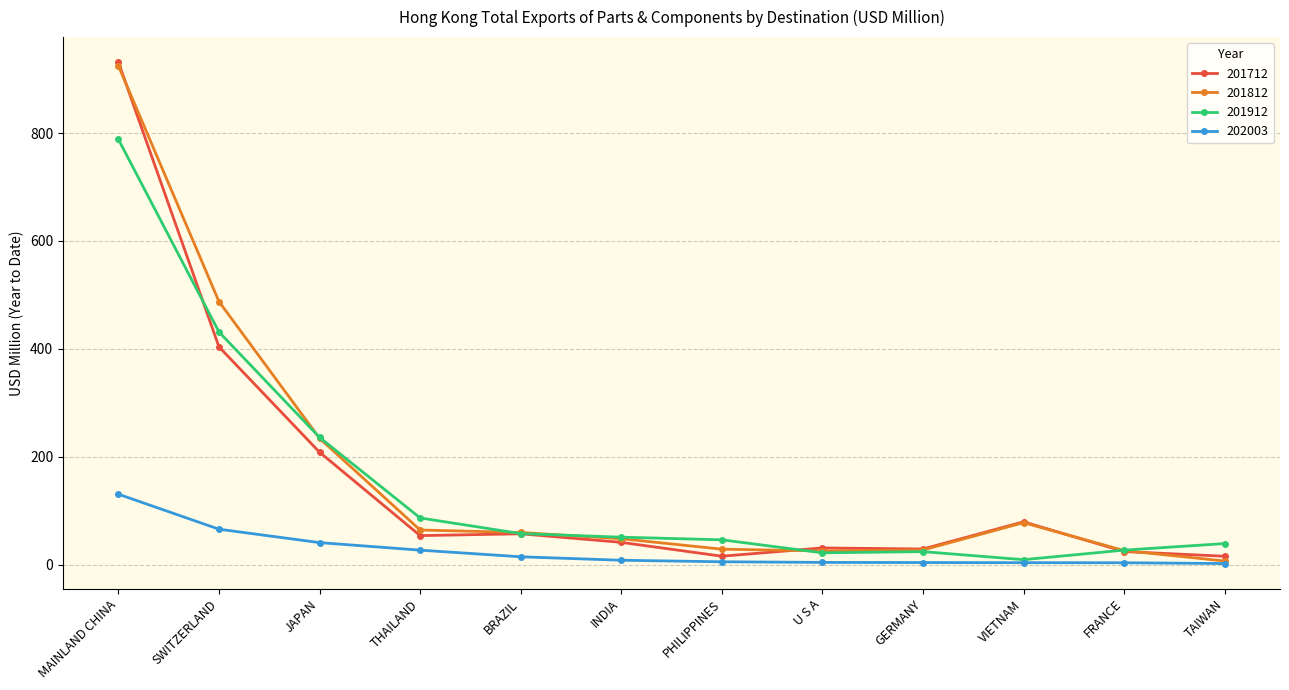

Does the chart display data point markers on the line(s)?

Yes